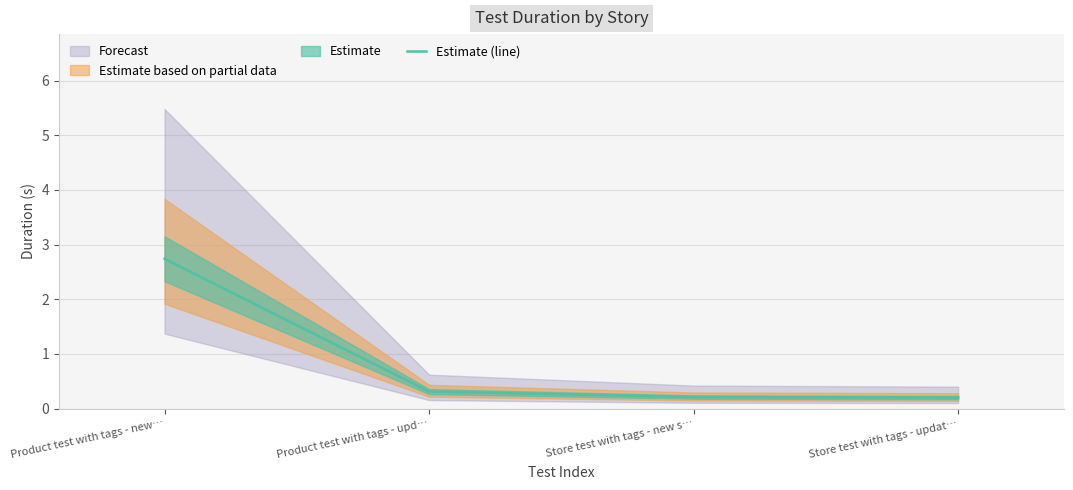

Rank the categories by value from lowest to highest.

Store test with tags - updat…, Store test with tags - new s…, Product test with tags - upd…, Product test with tags - new…